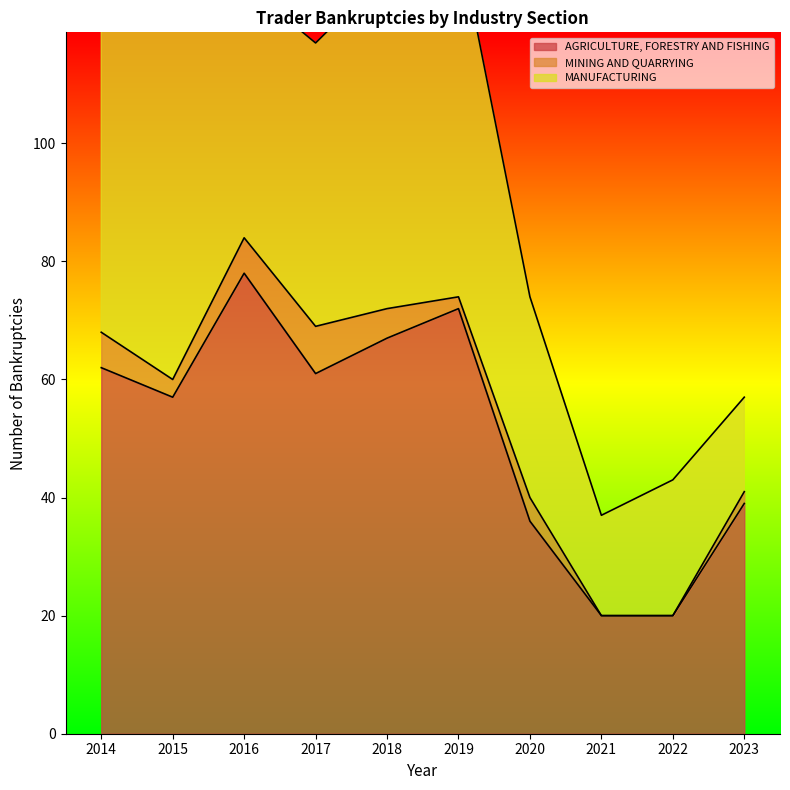

What is the average value of the Total series?

101